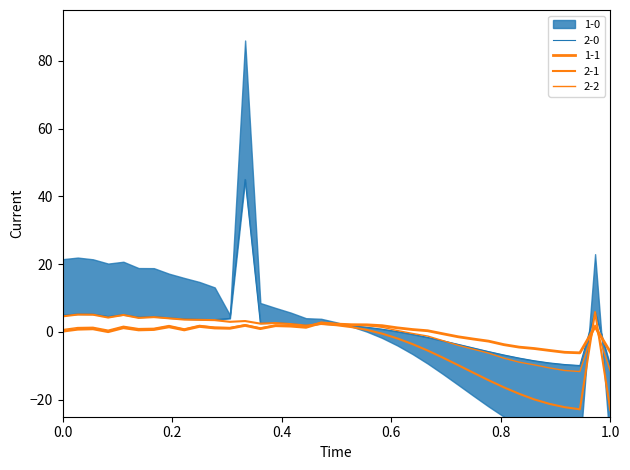

What is the difference between the 2-2 values at 34 and 6?

12.4